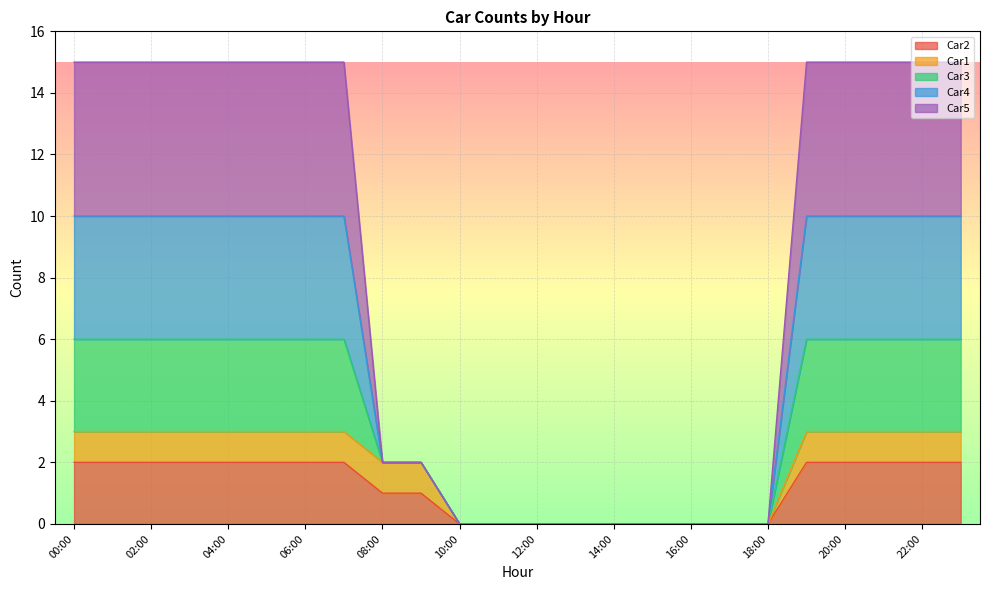

The value of Car5 at 10:00 is 0. True or false?

True